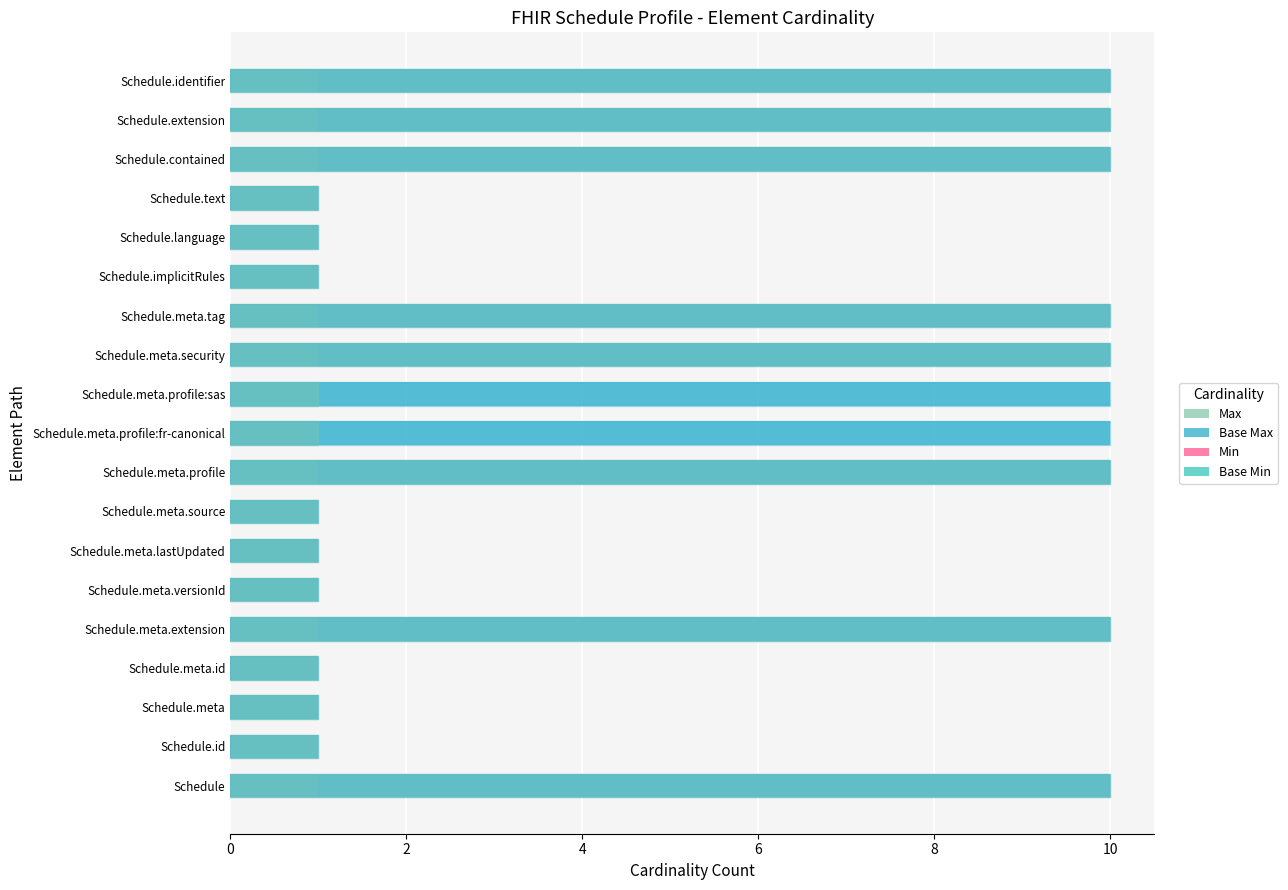

Count the Max values in the range 1 to 10.

19